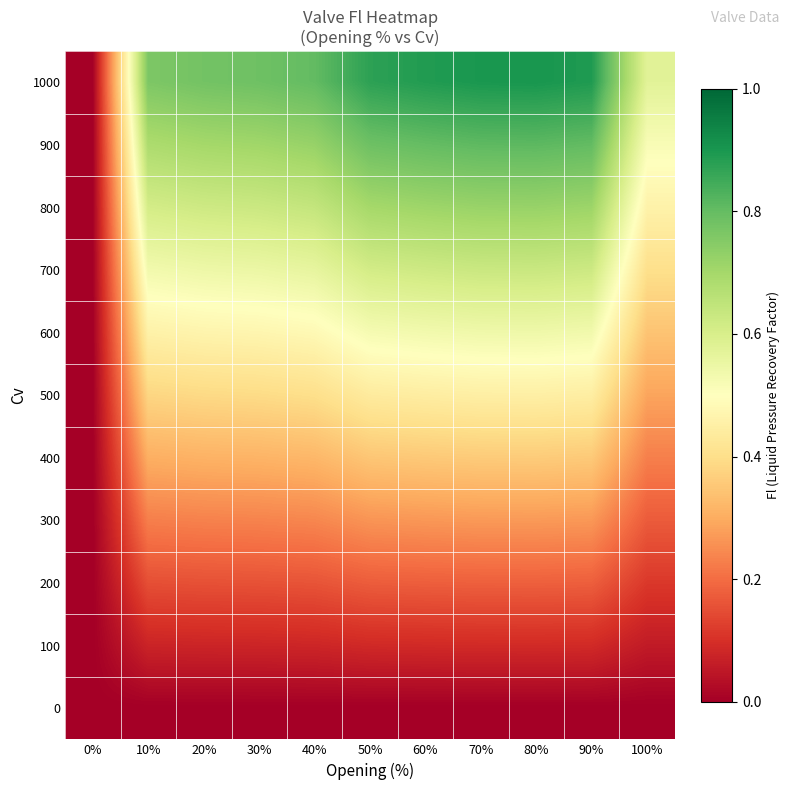

What is the total value across all series at 70%?

4.9